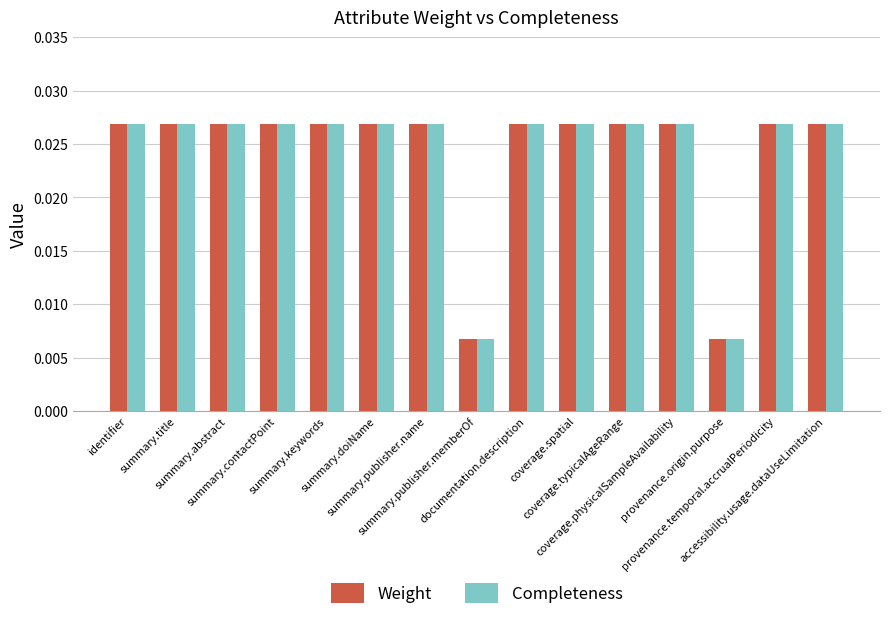

What is the sum of all Weight values?

0.4